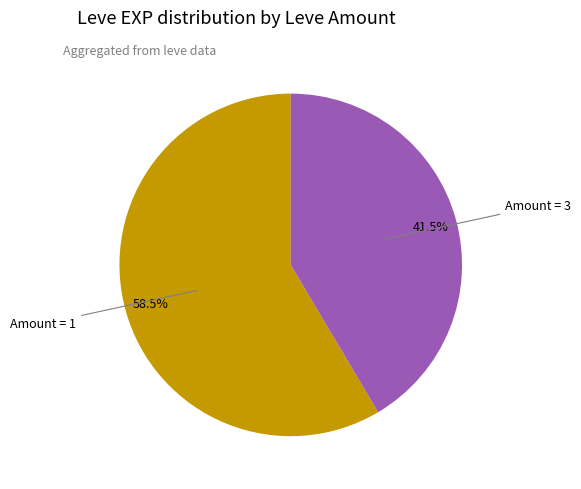

Is there a majority slice in this chart?

Yes